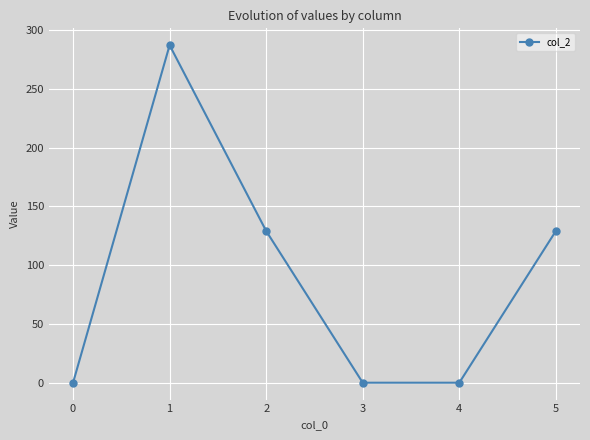

The chart shows a value of 229.6 at 5. True or false?

False